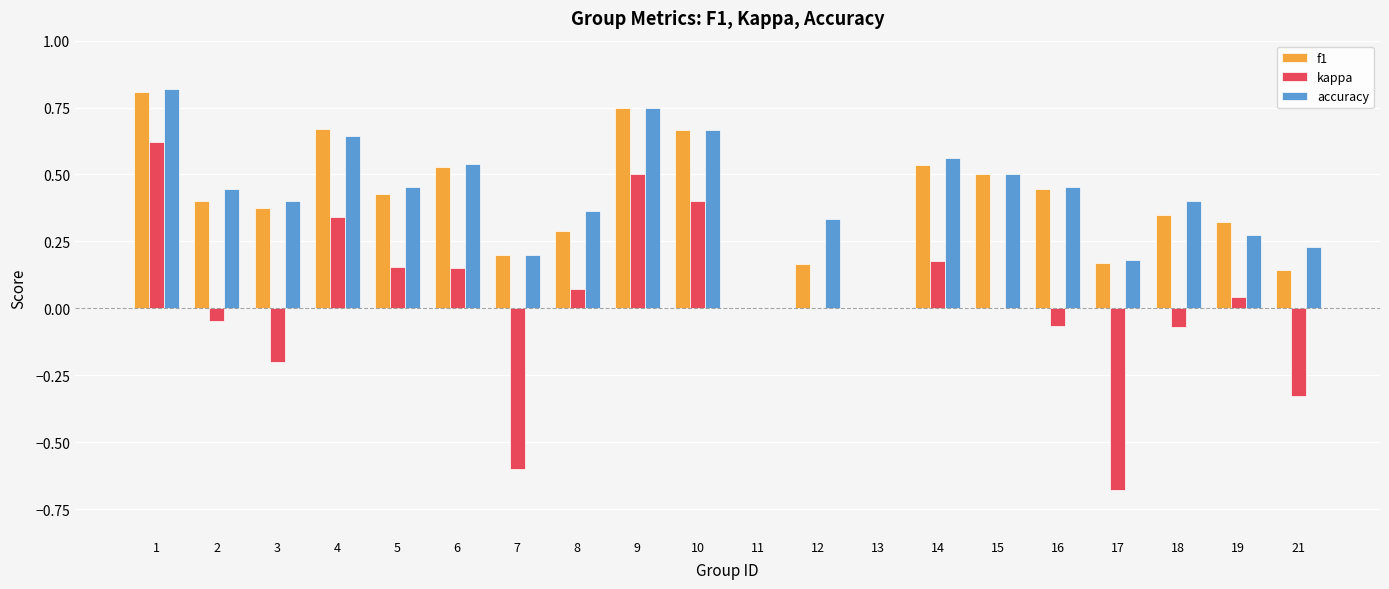

What is the sum of all f1 values?

7.7